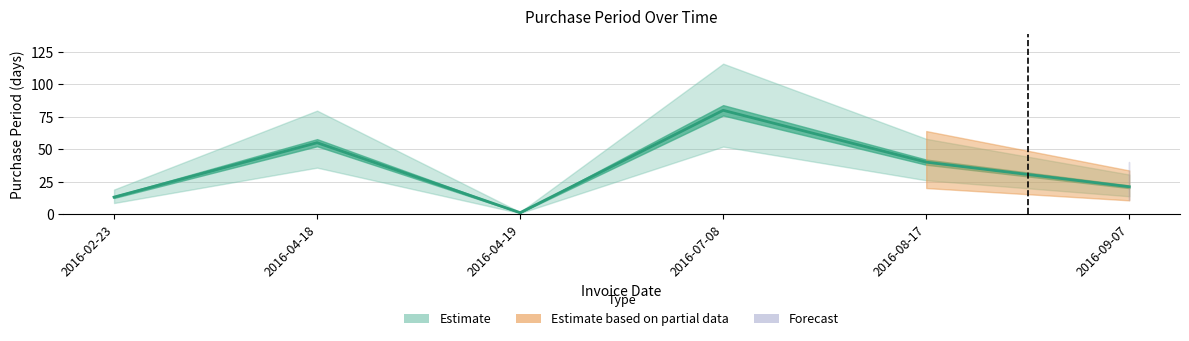

Between 2016-09-07 and 2016-07-08, which is larger?

2016-07-08